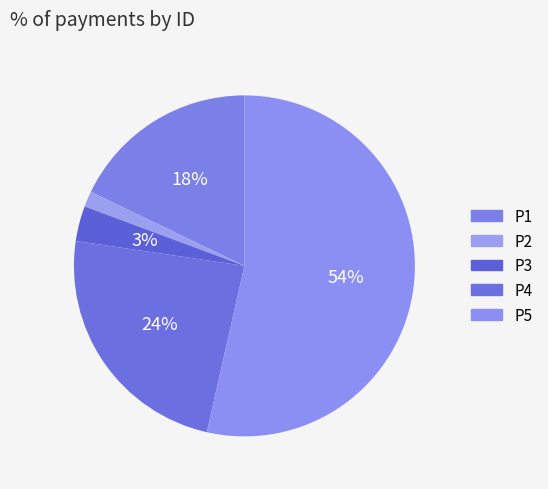

Which slice is the largest?

P5